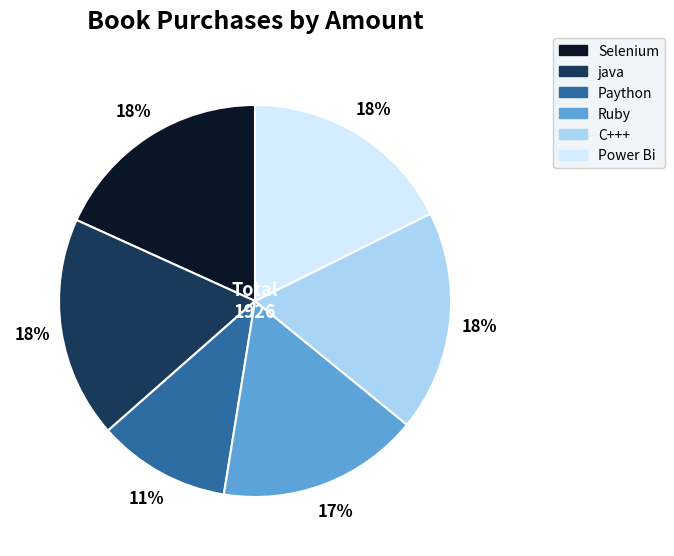

Does Power Bi represent more than half of the total?

No